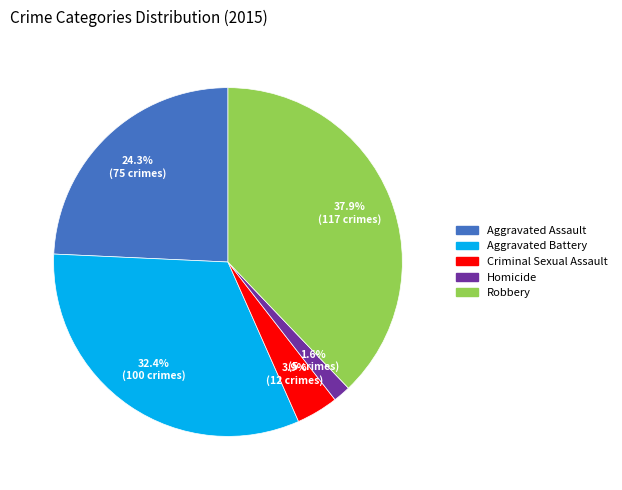

How much of the chart is everything except Homicide?

98.4%